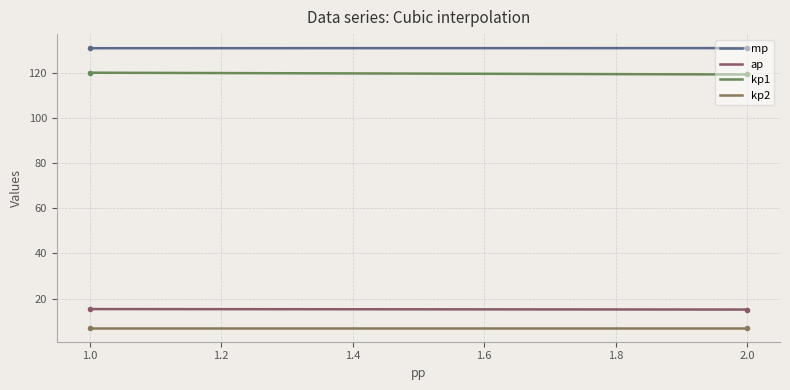

Reading left to right, transcribe all the data shown in this chart.

mp: 130.8	130.9
ap: 15.4	15.2
kp1: 120.0	119.2
kp2: 7.1	7.1